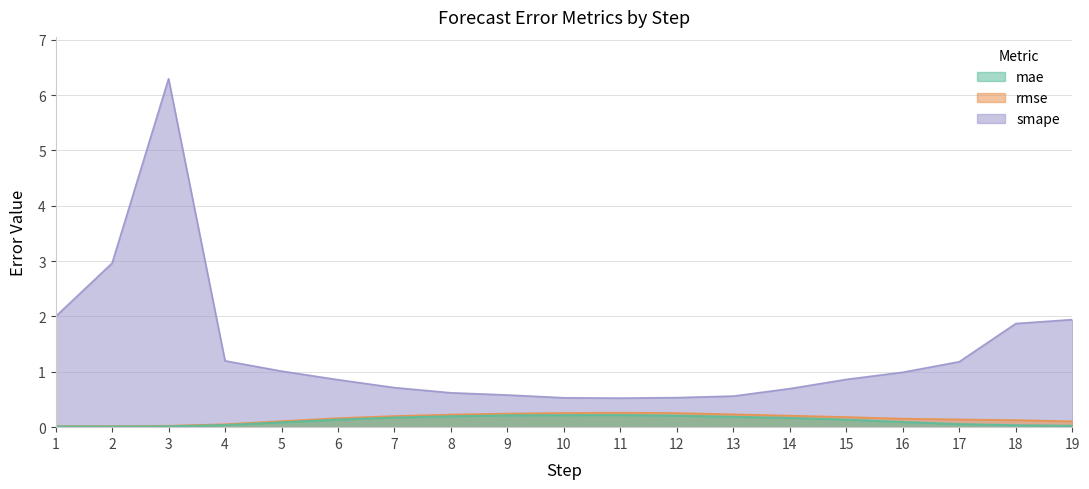

List the labels in order of smape value, smallest first.

11, 10, 12, 13, 9, 8, 14, 7, 6, 15, 16, 5, 17, 4, 18, 19, 1, 2, 3